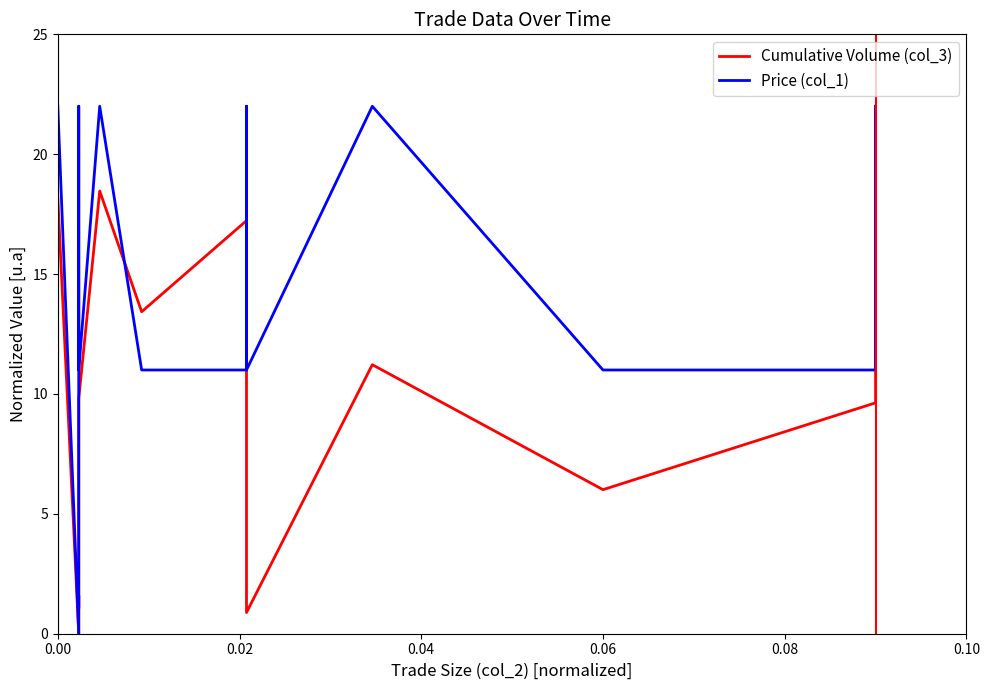

True or false: Price (col_1) has a value of 11.2 at 0.02.

False